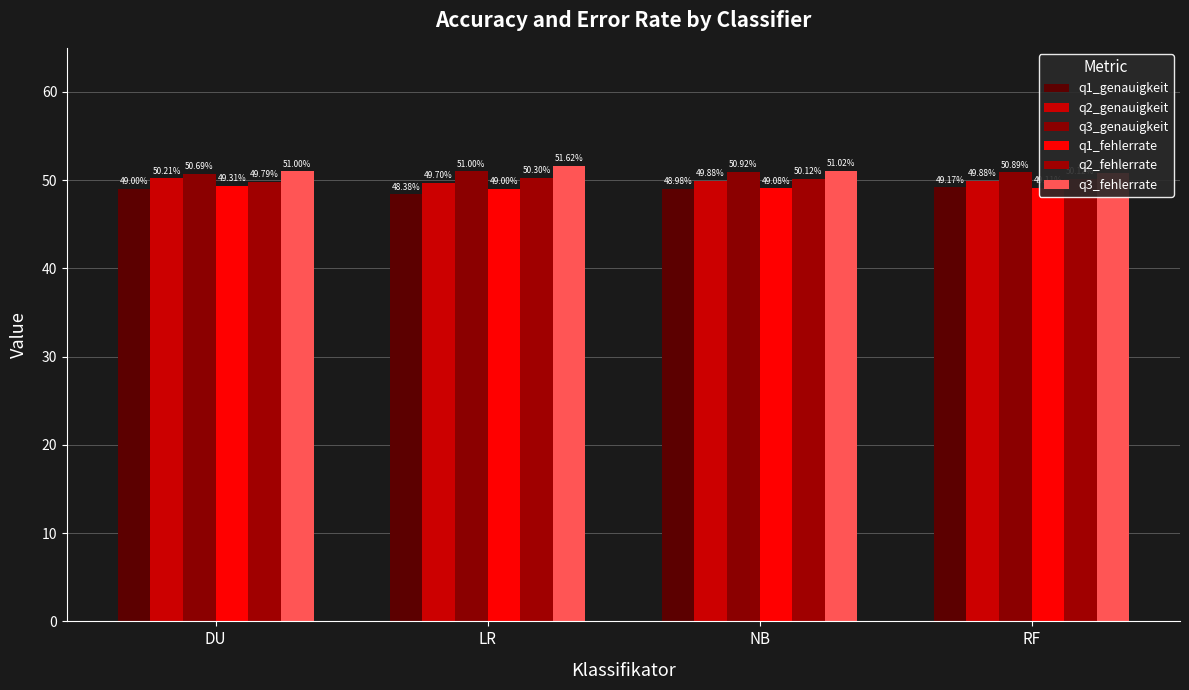

At LR, list the series in order from largest to smallest.

q3_fehlerrate, q3_genauigkeit, q2_fehlerrate, q2_genauigkeit, q1_fehlerrate, q1_genauigkeit